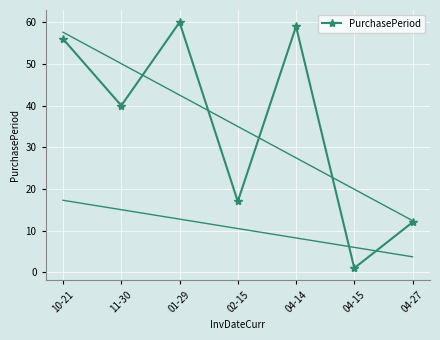

Reading right to left, extract all data points from this chart.

04-27=12	04-15=1	04-14=59	02-15=17	01-29=60	11-30=40	10-21=56